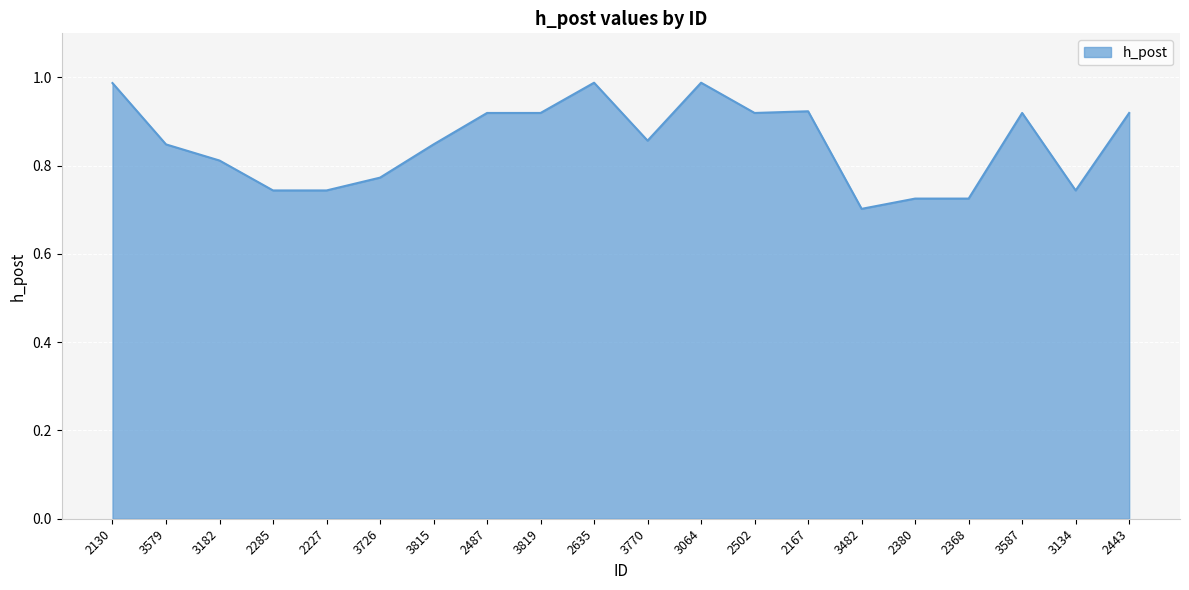

What is the sum of all values?

17.0